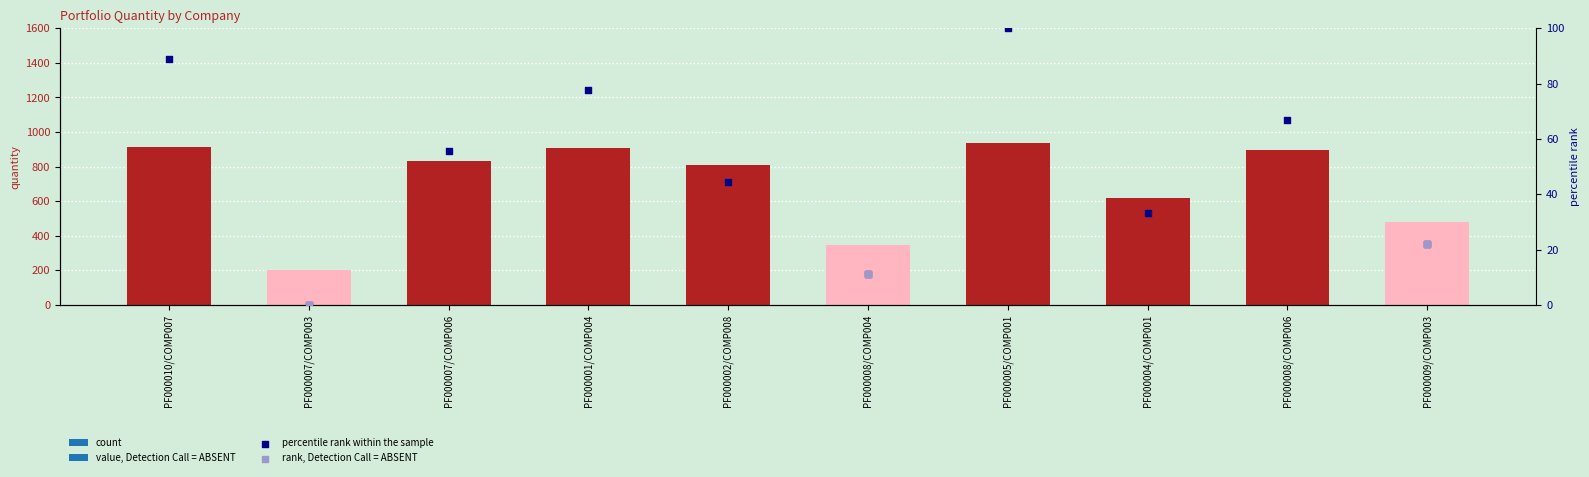

Approximately how many times larger is the value at PF000004/COMP001 compared to PF000010/COMP007?

0.7